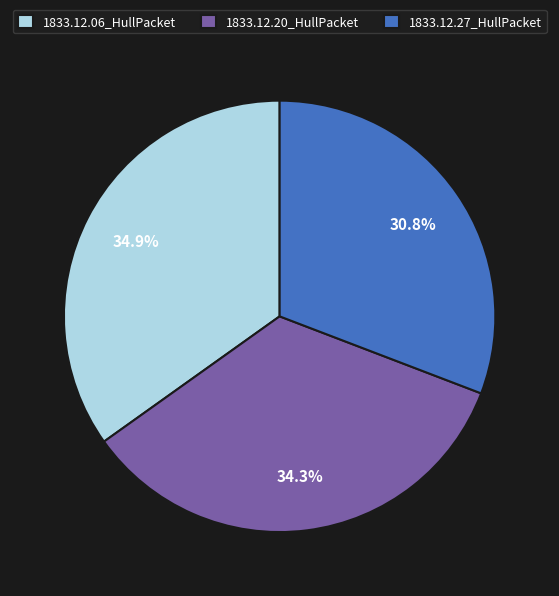

True or false: 1833.12.20_HullPacket accounts for 44% of the total.

False